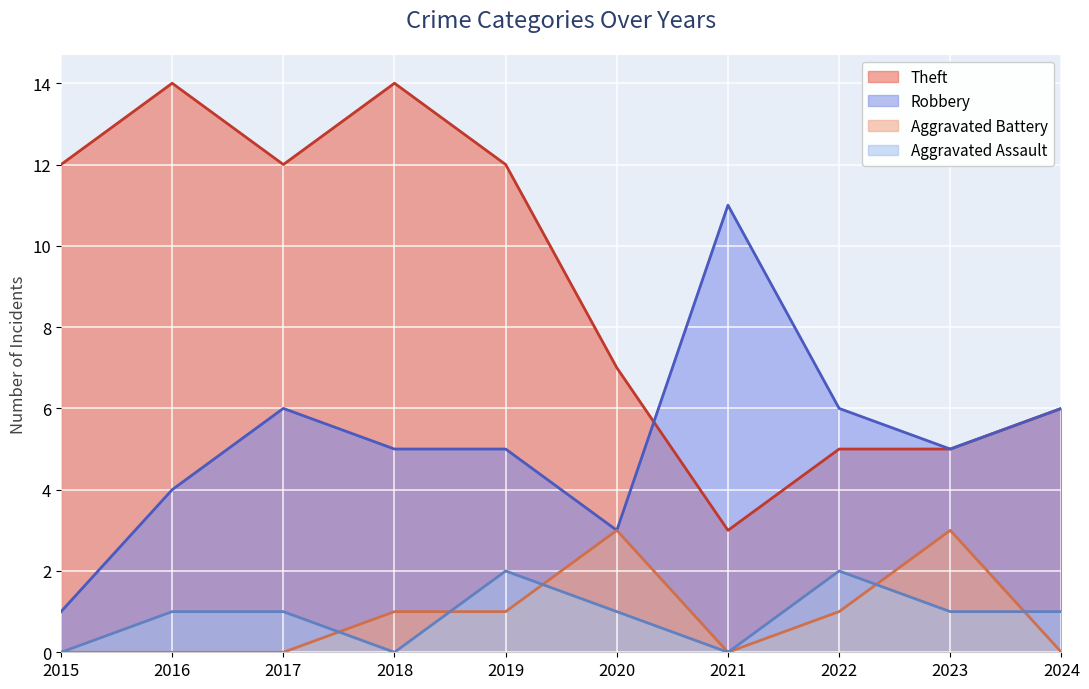

Is the value of Aggravated Battery at 2023 greater than the value of Theft at 2018?

No